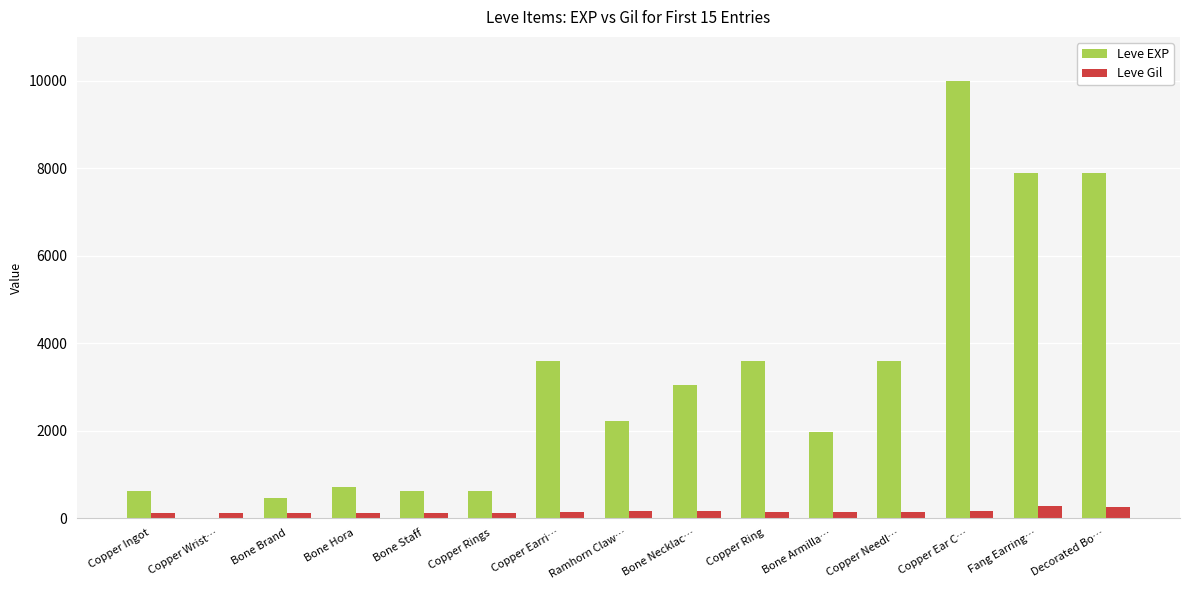

The Leve EXP series shows 7880 at Decorated Bo…. True or false?

True